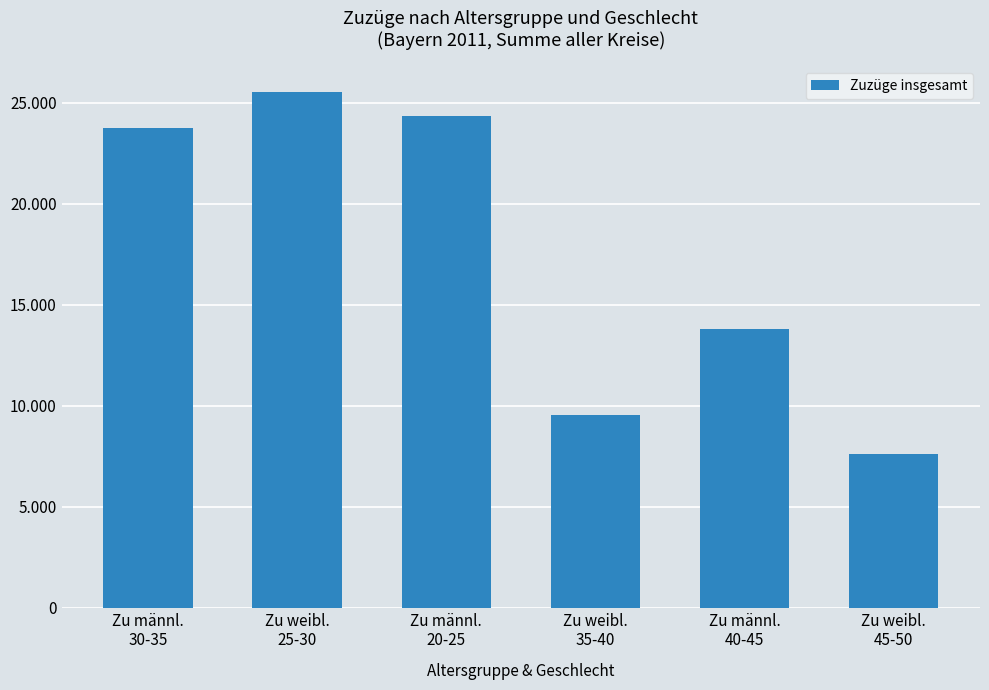

At which label is the value closest to 16579?

Zu männl.
40-45